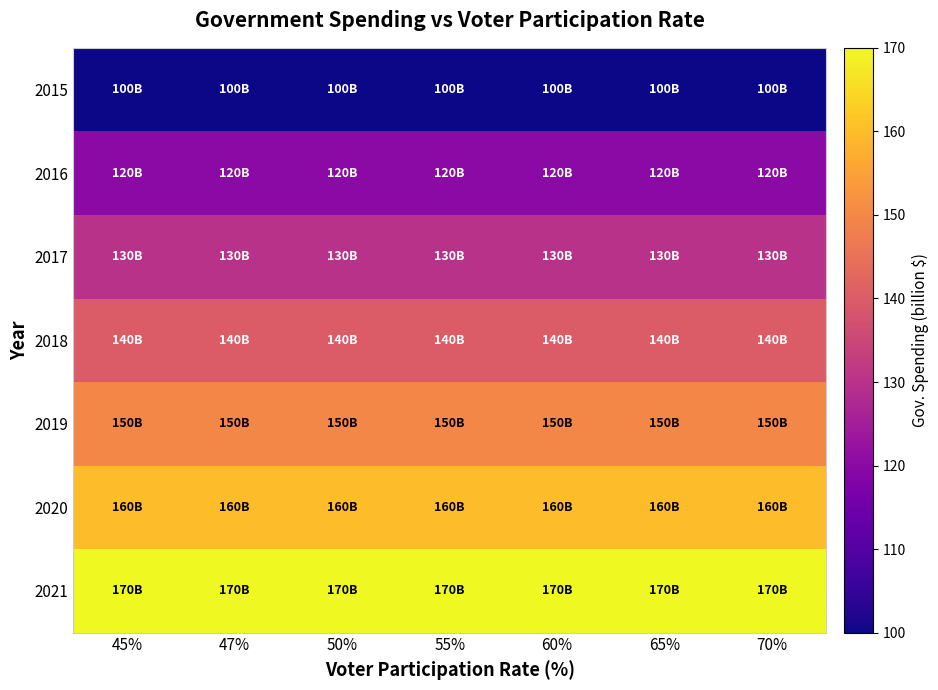

Which series has the widest spread of values?

2015